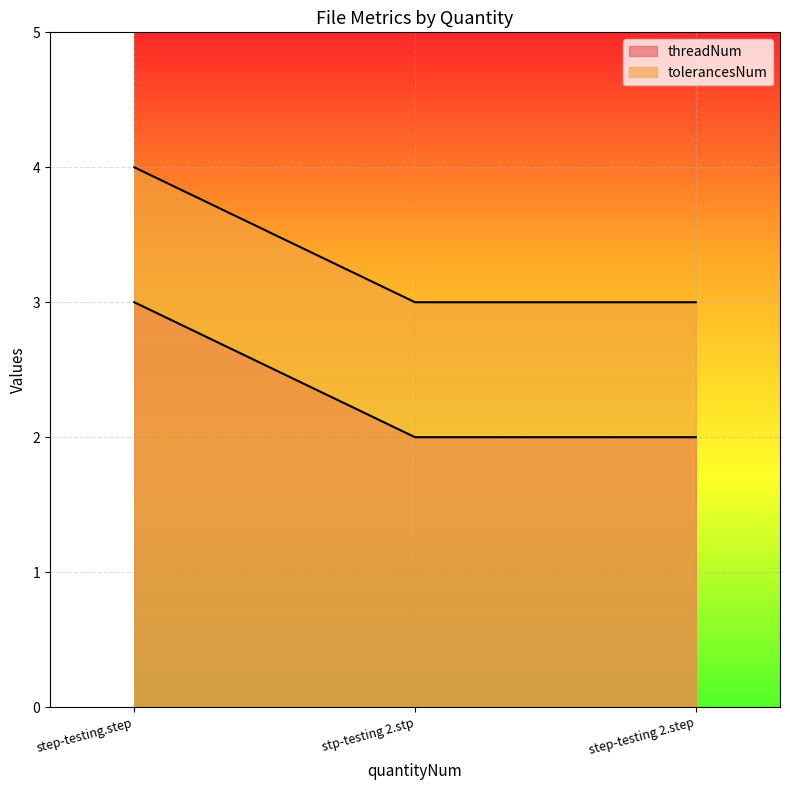

Which series has the largest range (max minus min)?

threadNum